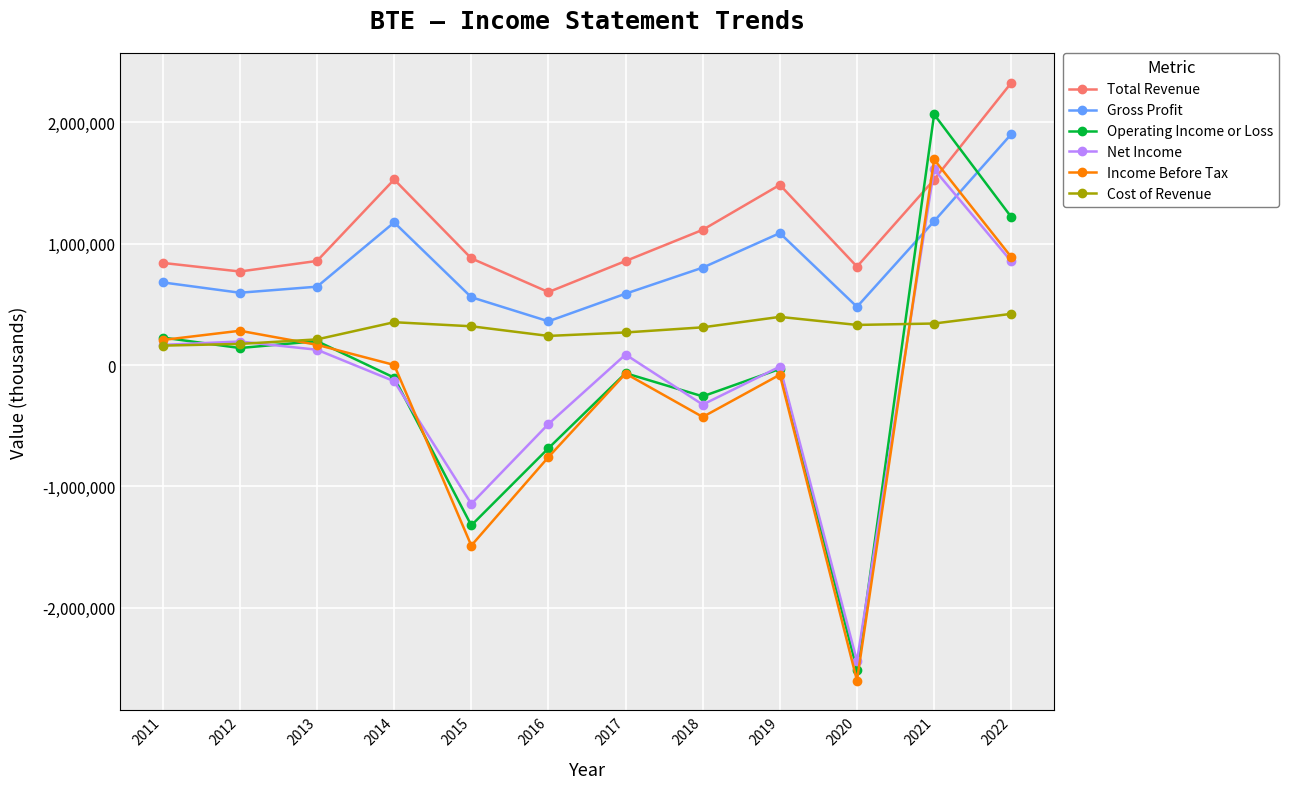

Does the chart have visible grid lines?

Yes